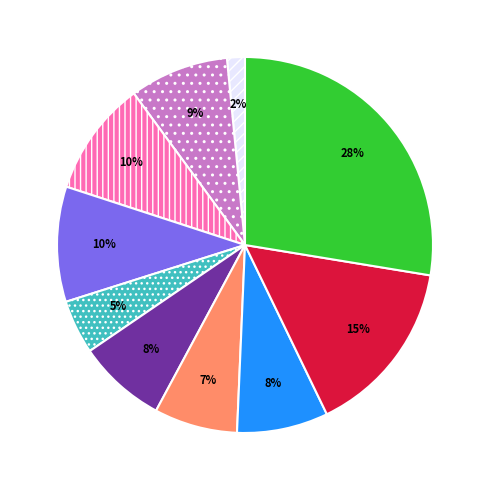

Count the number of slices in the pie.

10